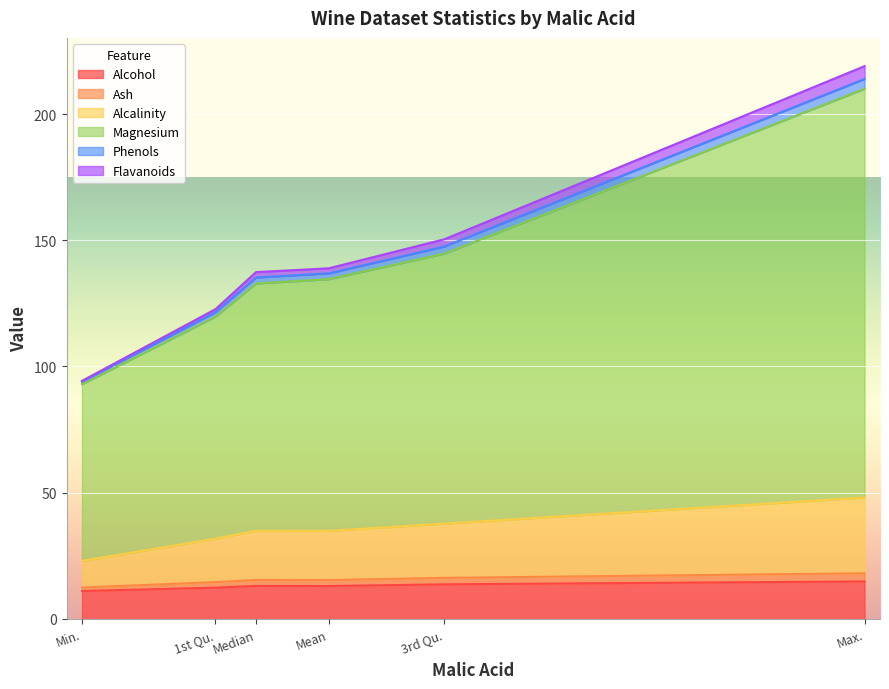

In Alcohol, how many points are lower than both neighbors (excluding endpoints)?

1